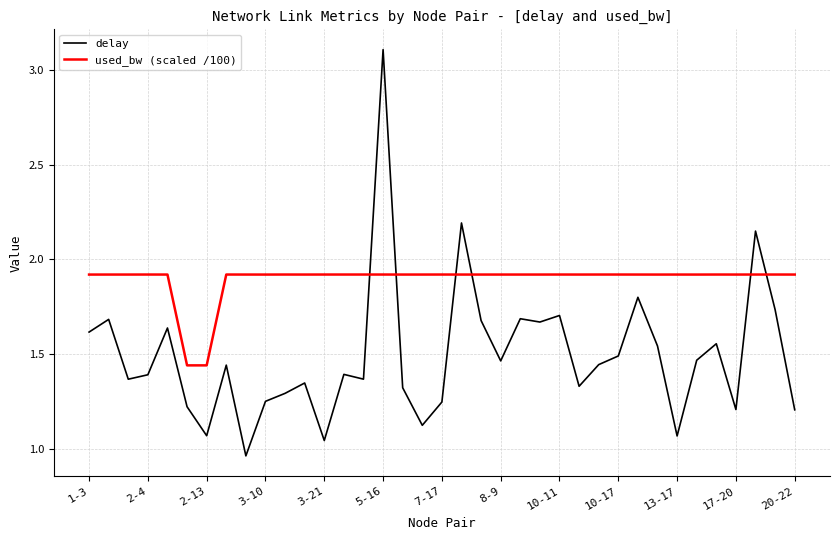

What is the maximum value shown in the chart?

3.1